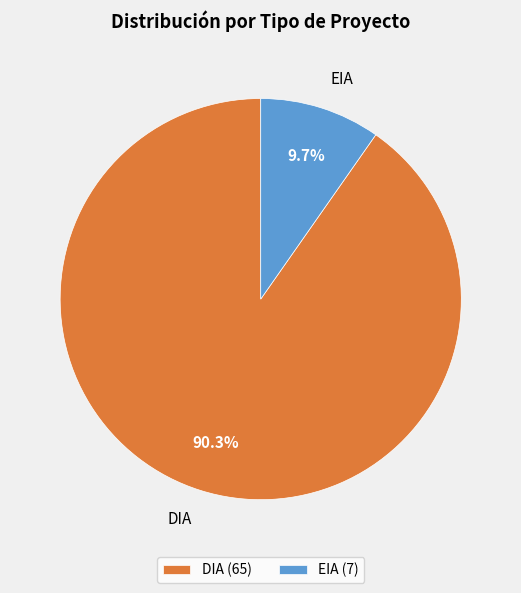

What percentage is NOT represented by DIA?

9.7%